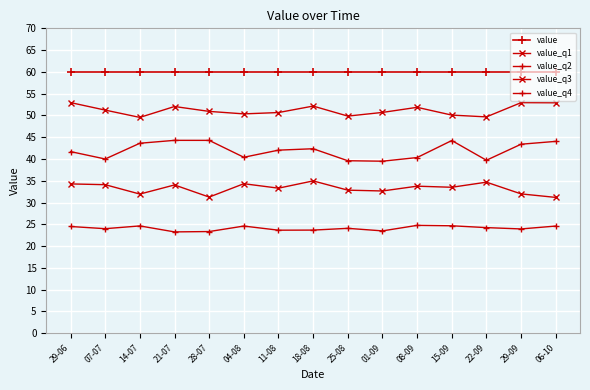

What is the greatest value displayed?

60.0